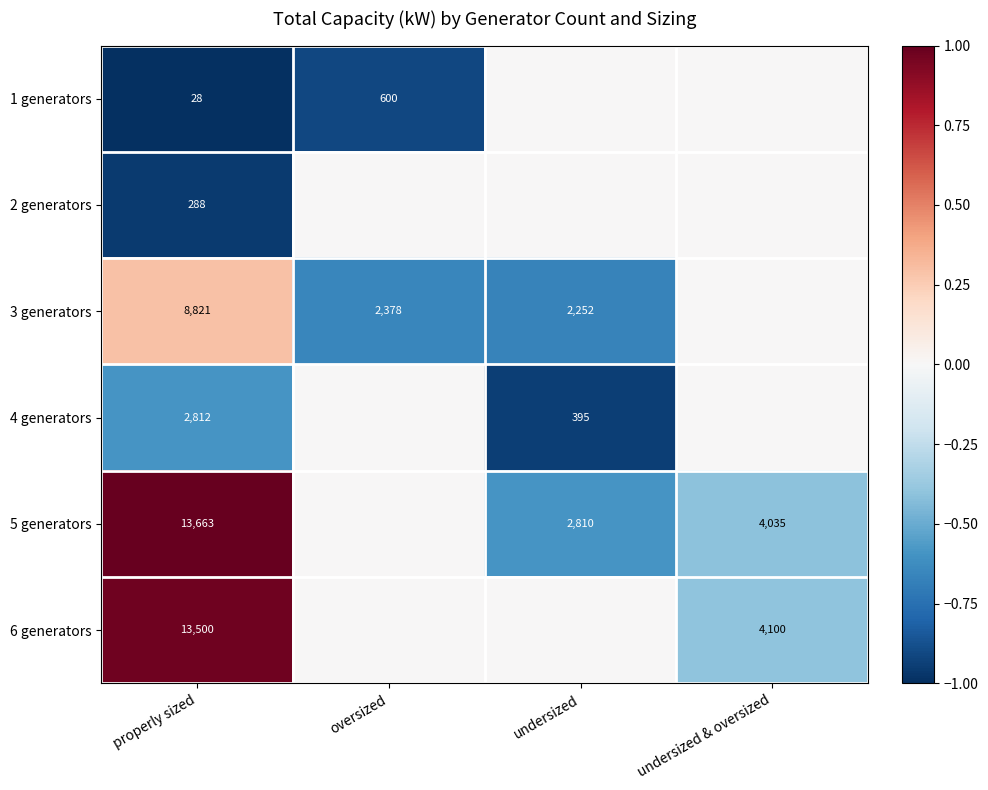

Is it true that 1 generators equals 44 at properly sized?

False